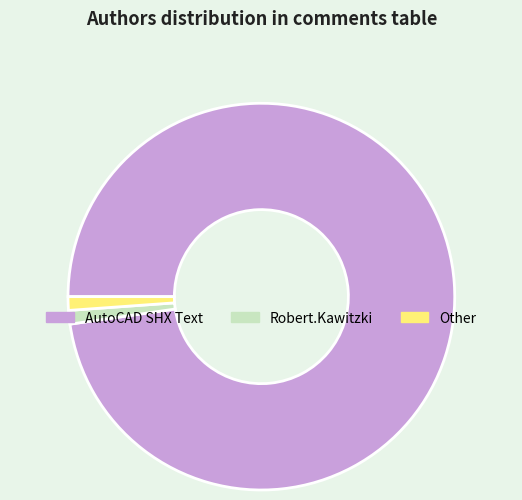

What is the largest slice in the pie chart?

AutoCAD SHX Text